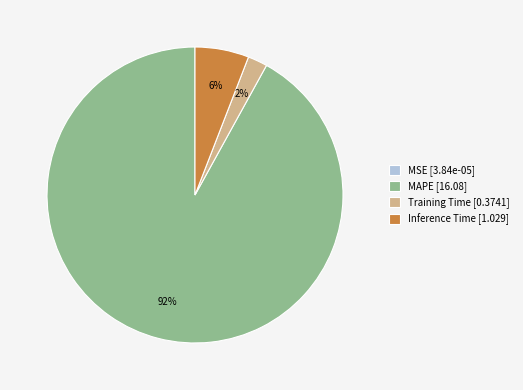

The MAPE slice represents 92% of the pie. True or false?

True